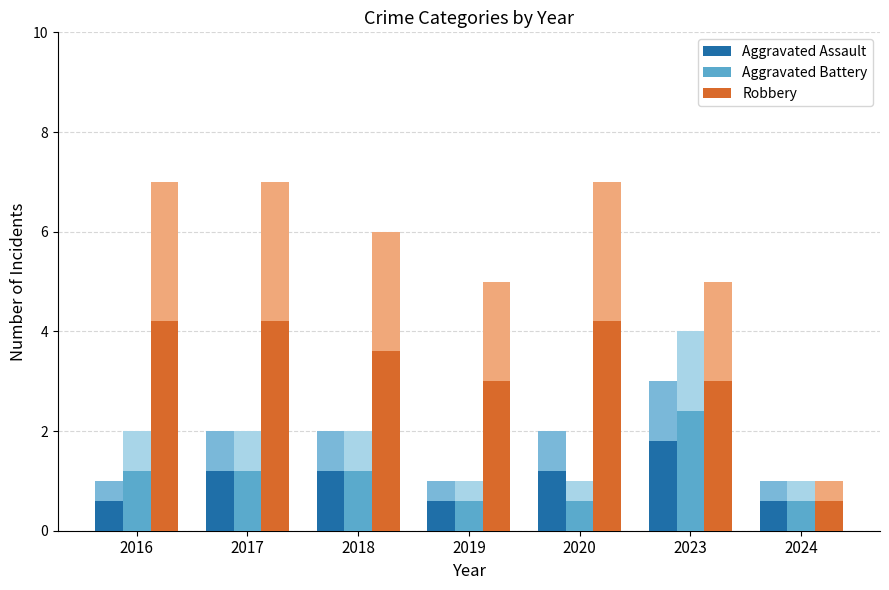

Where does the Aggravated Assault series first go above 1?

2017